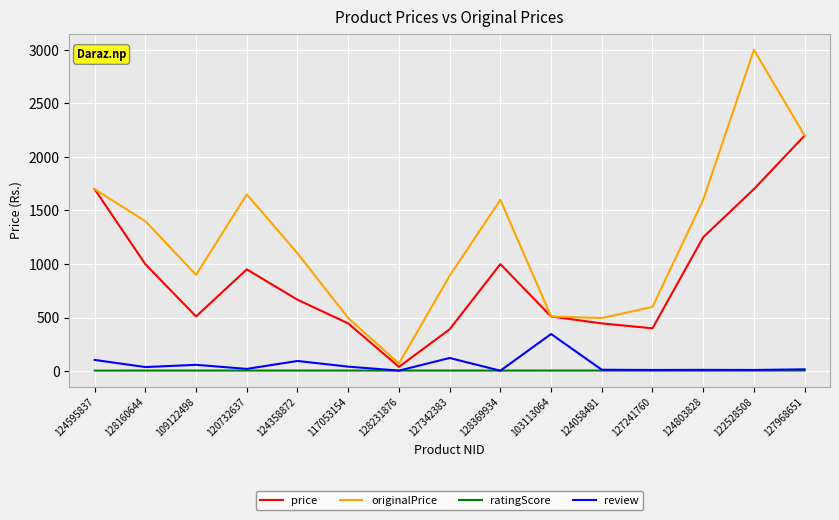

Which series has the largest total across all categories?

originalPrice